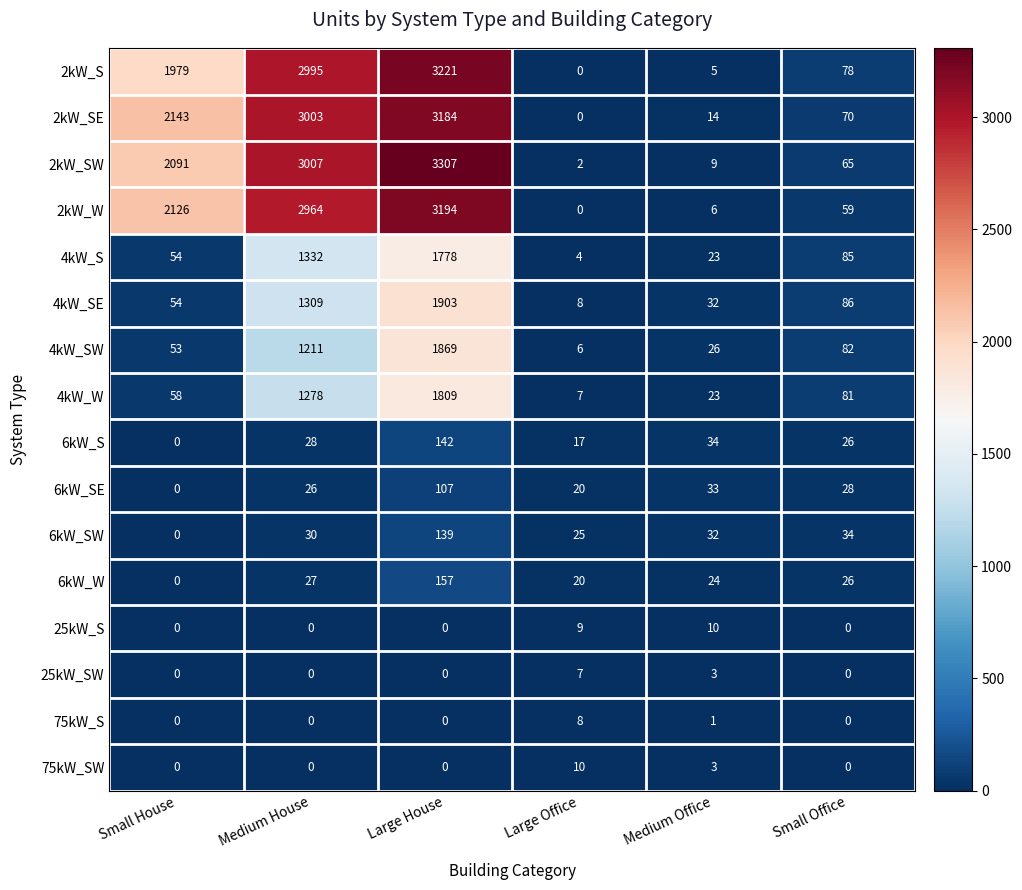

What is the sum of the 6kW_SE values at Medium House and Medium Office?

59